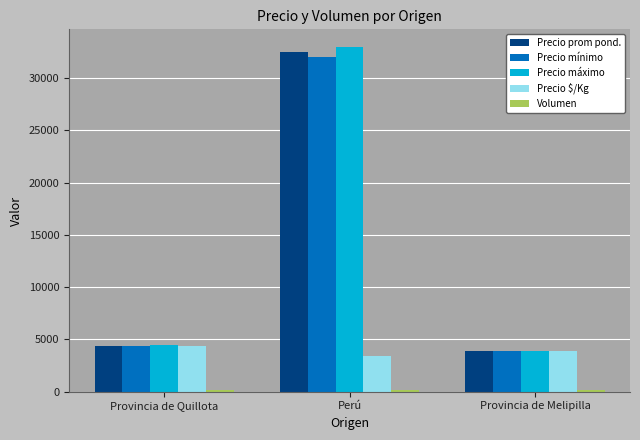

What value does the Precio mínimo series have at Provincia de Melipilla, to the nearest 10?

3870